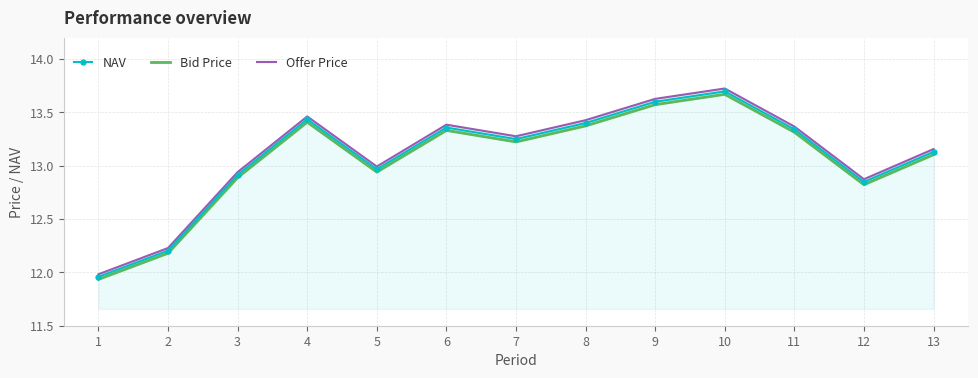

Reading right to left, transcribe all the data shown in this chart.

NAV: 13=13.1	12=12.8	11=13.3	10=13.7	9=13.6	8=13.4	7=13.2	6=13.4	5=13.0	4=13.4	3=12.9	2=12.2	1=12.0
Bid Price: 13=13.1	12=12.8	11=13.3	10=13.7	9=13.6	8=13.4	7=13.2	6=13.3	5=12.9	4=13.4	3=12.9	2=12.2	1=11.9
Offer Price: 13=13.2	12=12.9	11=13.4	10=13.7	9=13.6	8=13.4	7=13.3	6=13.4	5=13.0	4=13.5	3=12.9	2=12.2	1=12.0